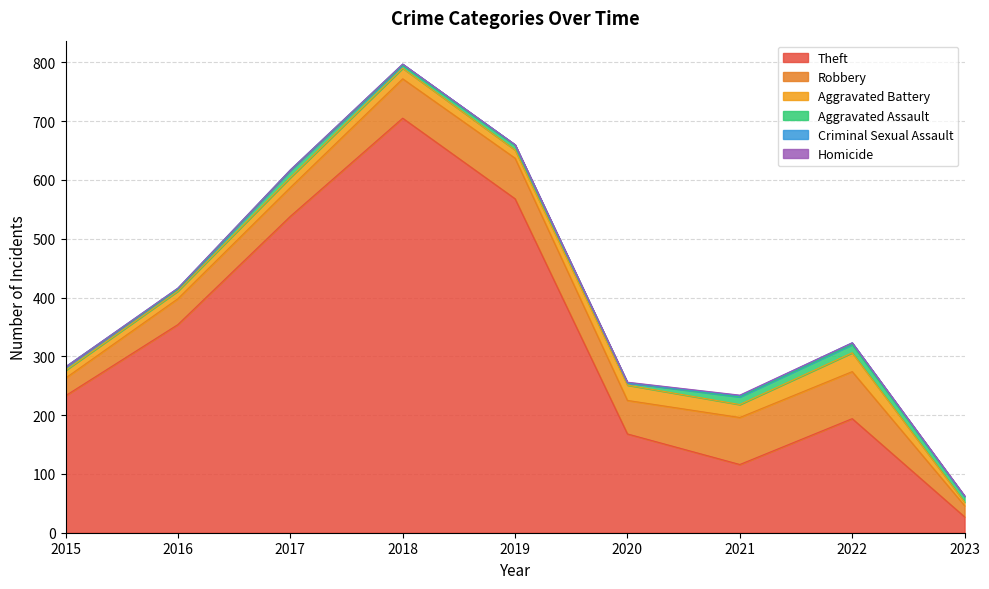

What is the sum of all Criminal Sexual Assault values?

11